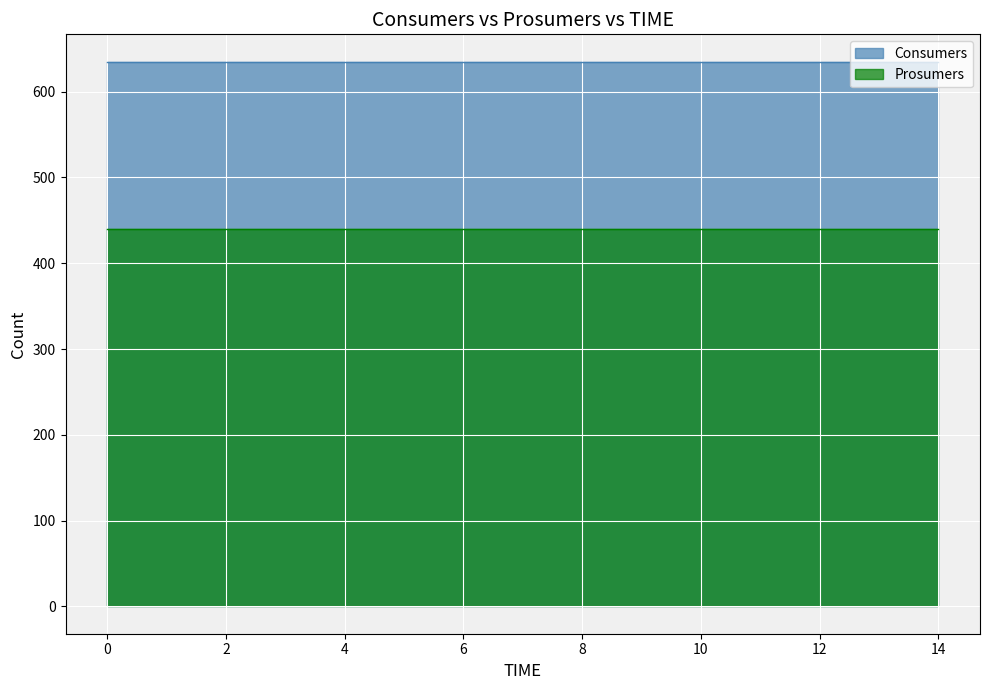

True or false: Prosumers and Consumers cross at least once.

False